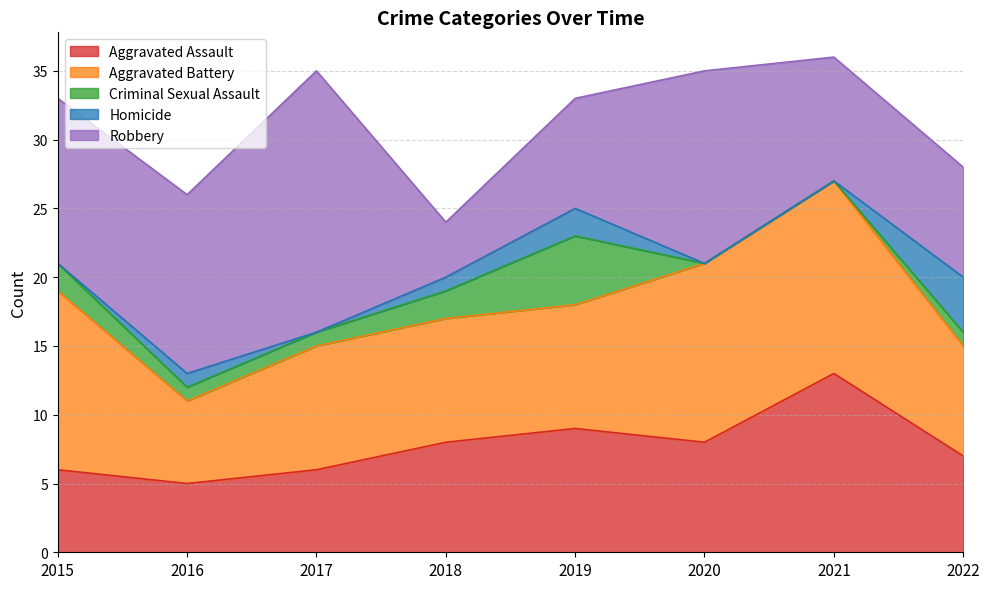

Where is the first local maximum for Aggravated Battery?

2021